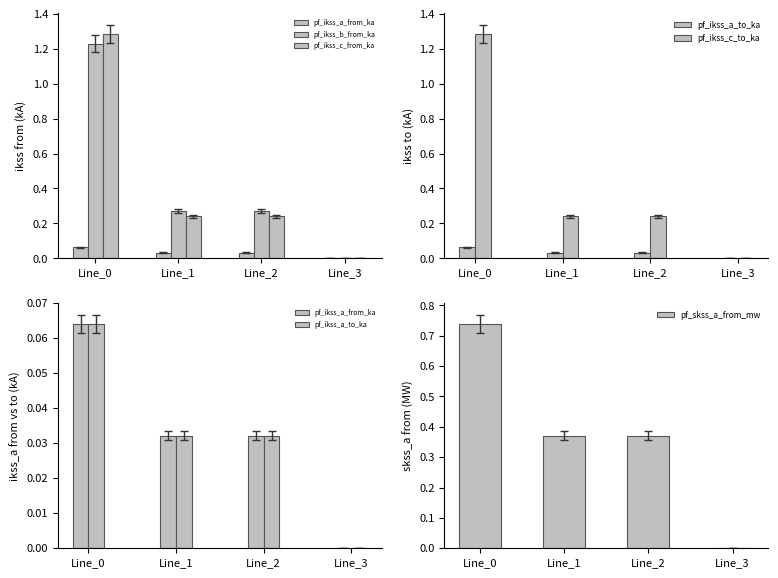

The value of pf_ikss_c_to_ka at Line_2 is 0.3. True or false?

False